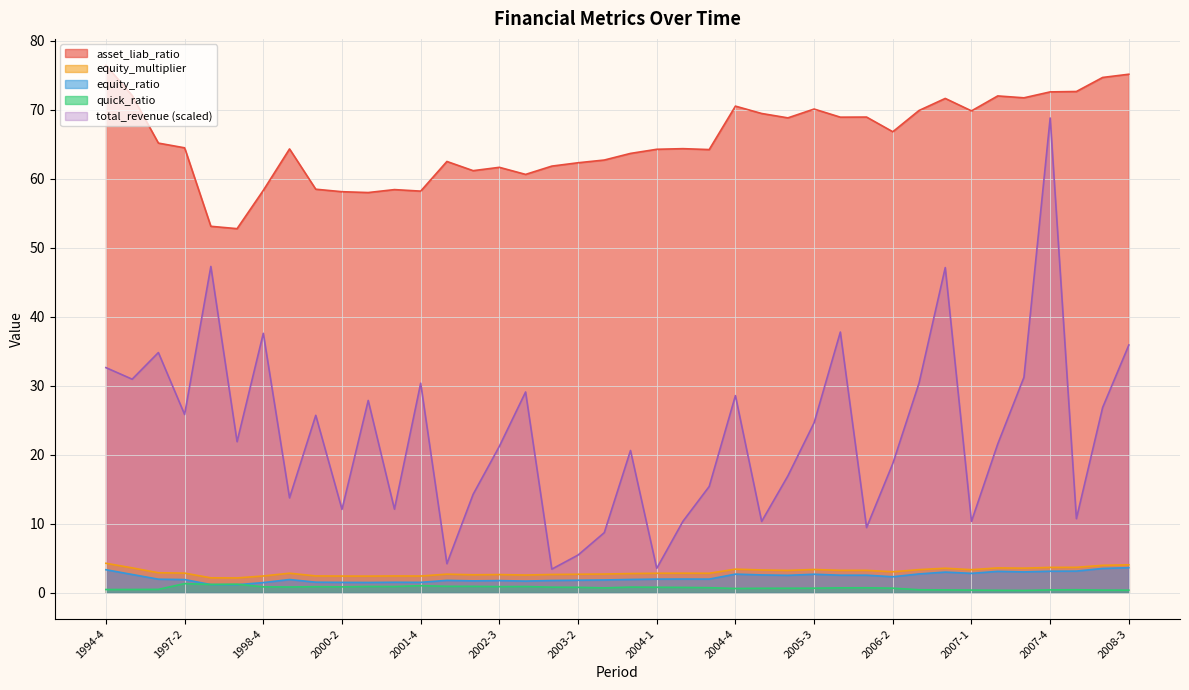

What is the difference between the equity_multiplier values at 2005-1 and 2004-2?

0.5